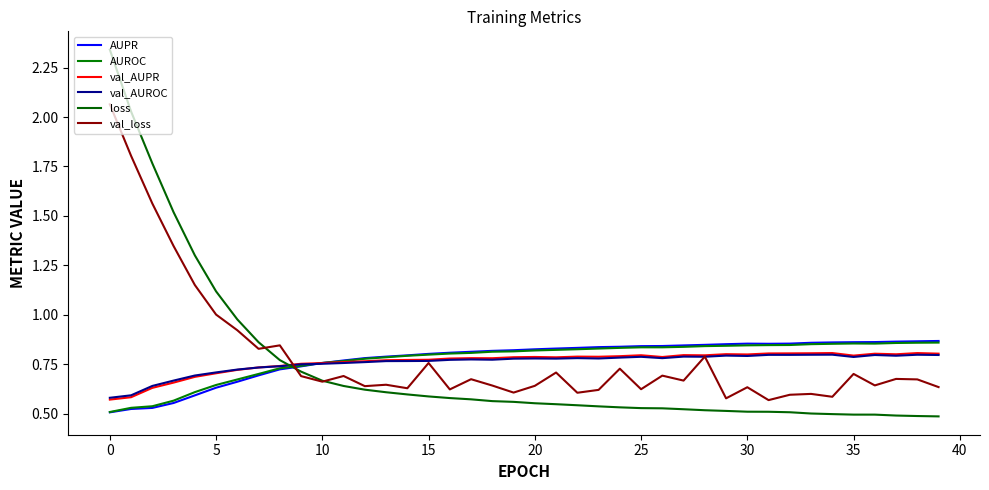

Which series has the largest total across all categories?

val_loss